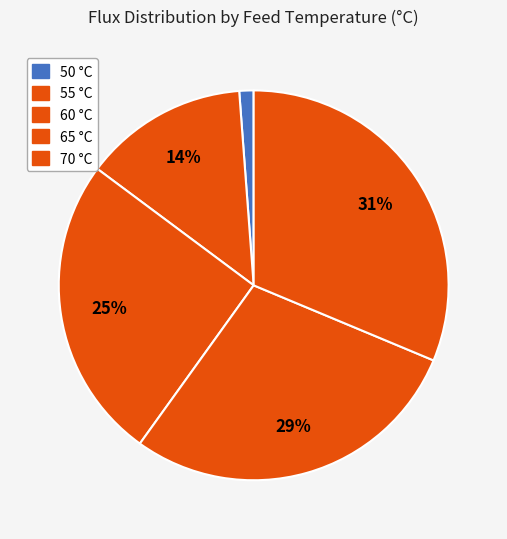

How many slices are in this pie chart?

5